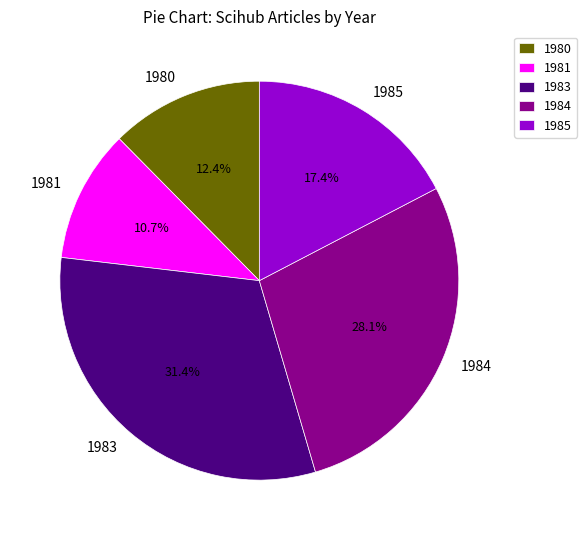

Is it true that 1984 is 36% of the pie?

False